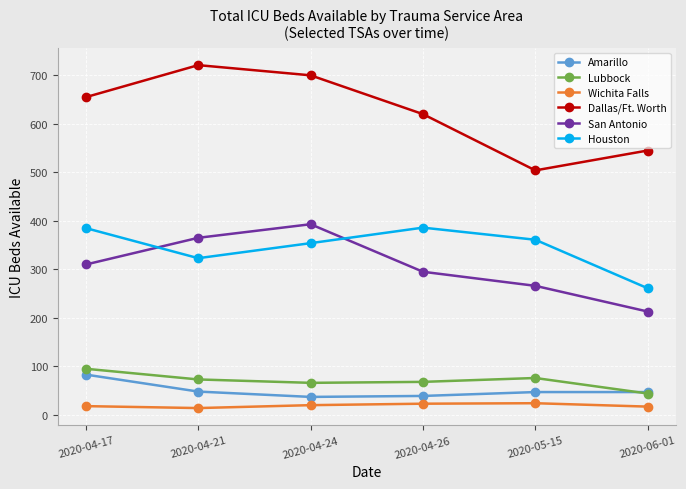

The Amarillo series shows 47 at 2020-06-01. True or false?

True